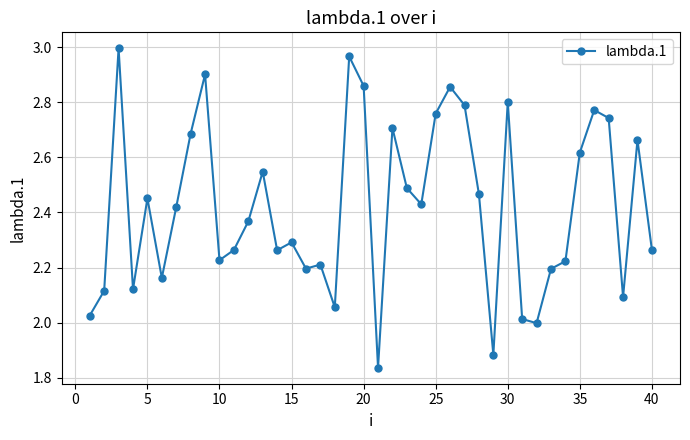

What is the difference between the maximum and minimum values?

1.2